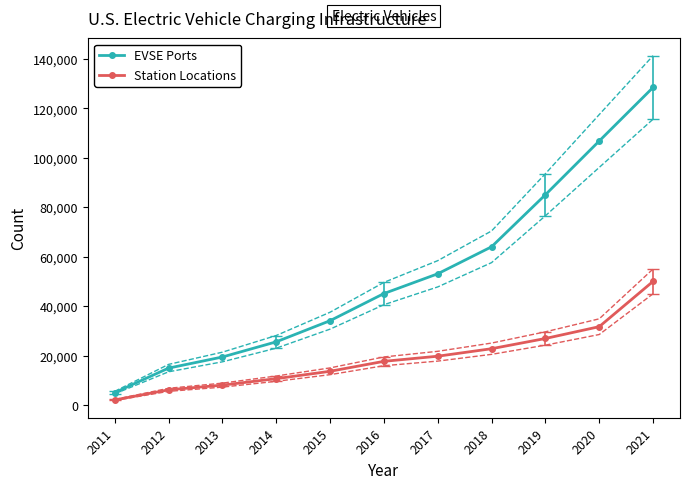

Is this an area chart (filled region under the line)?

No